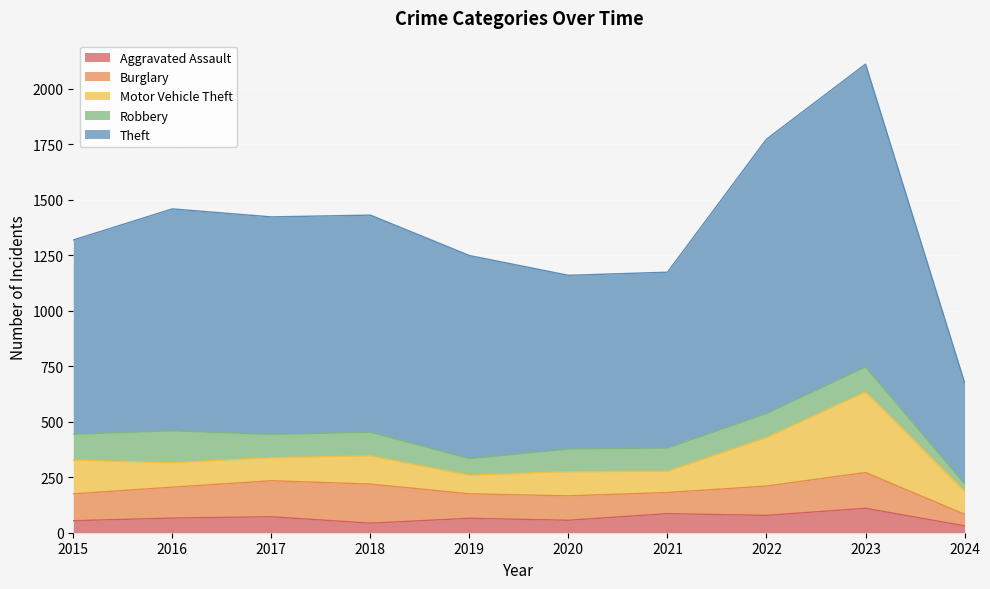

What is the value of the Robbery point at the 6th from the left?

102